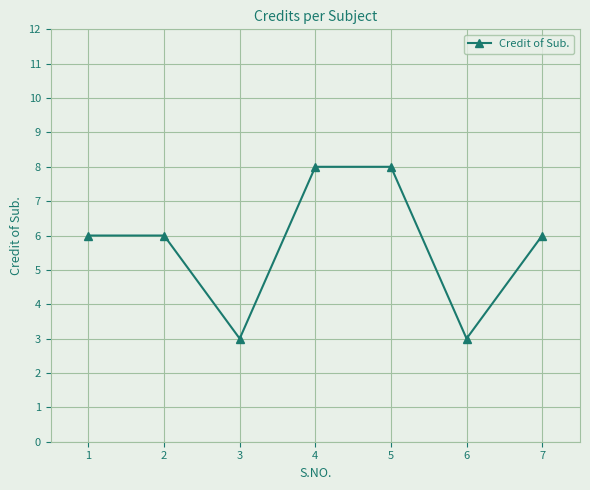

What is the smallest value displayed?

3